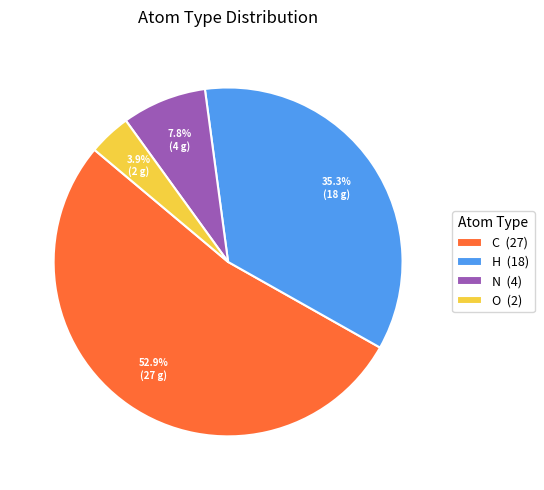

What is the majority slice?

C